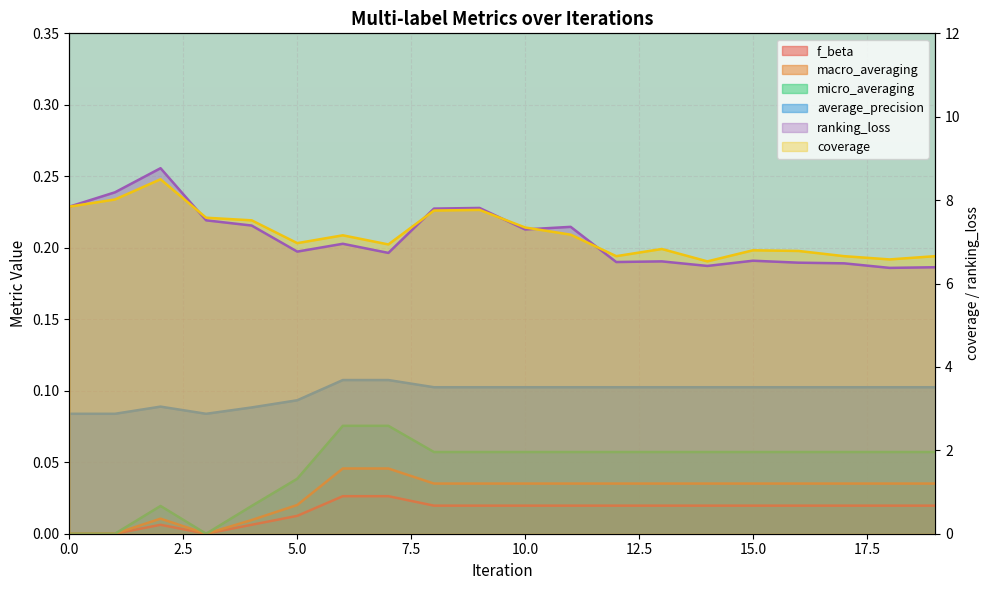

Is it true that ranking_loss equals 8.9 at 7?

False